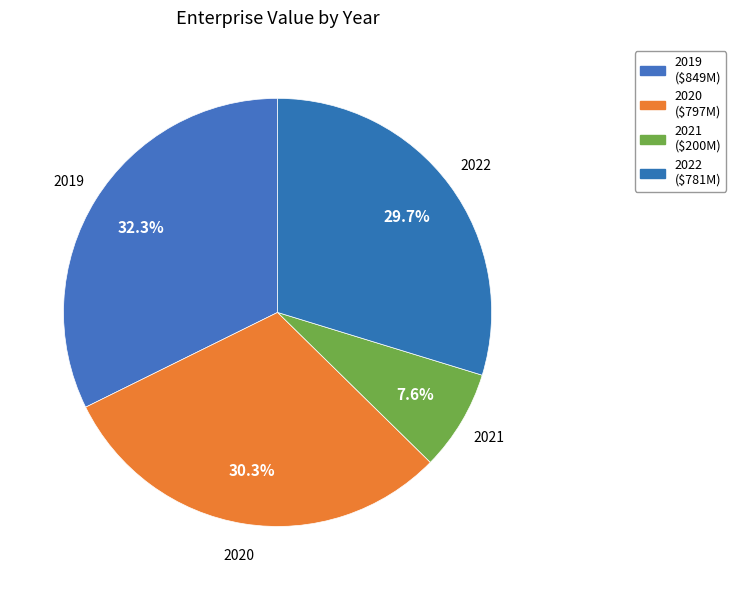

To the nearest percent, what is the difference between the largest and smallest slice percentages?

25%